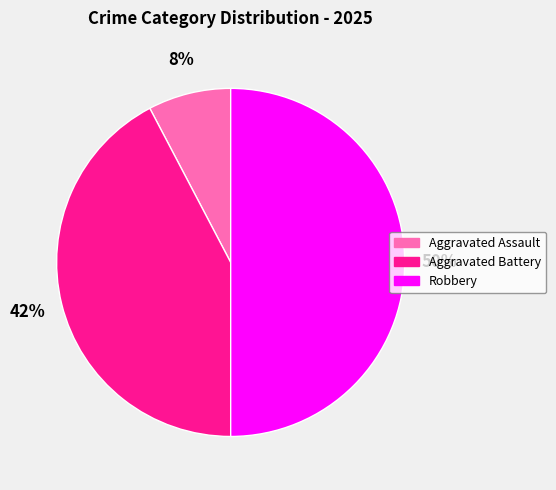

To the nearest percent, what is the difference between the largest and smallest slice percentages?

42%